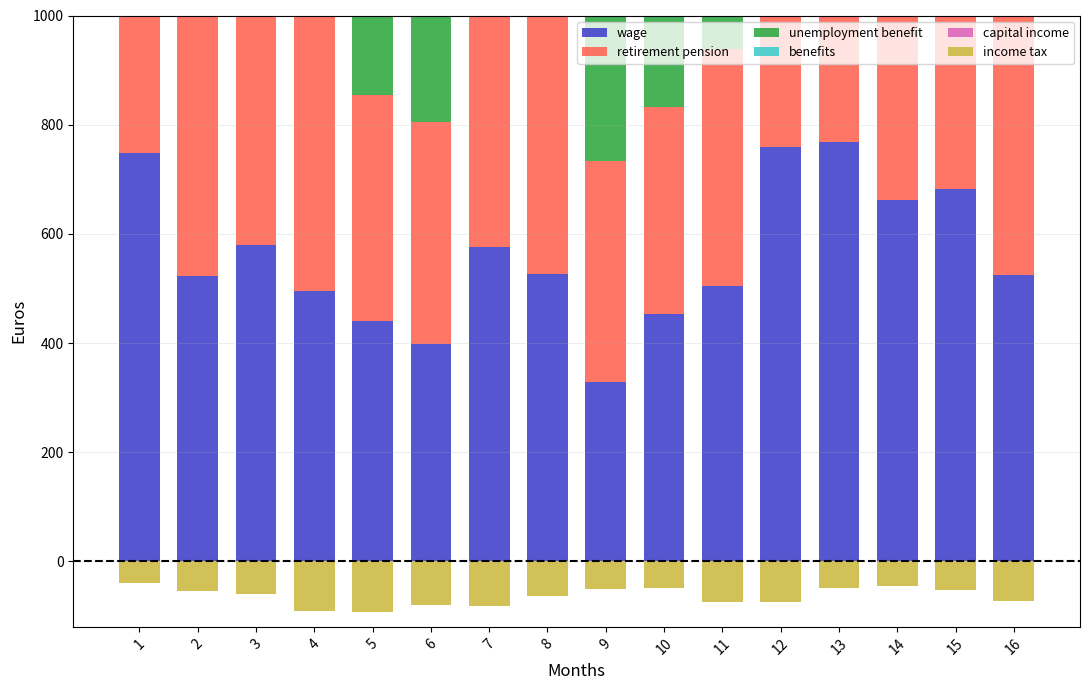

How many data points in wage are above 526?

7